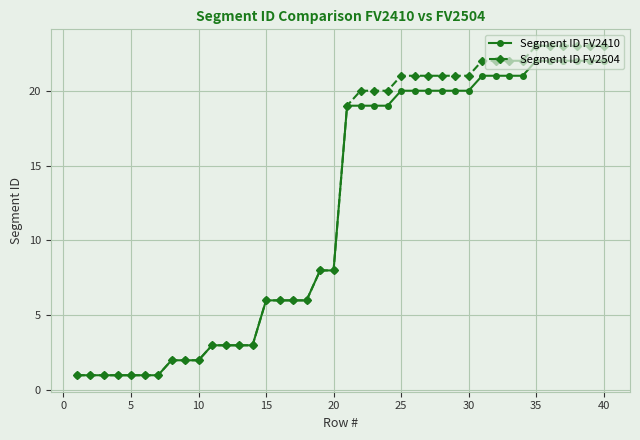

What is the difference between the maximum and minimum values in the Segment ID FV2504 series?

22